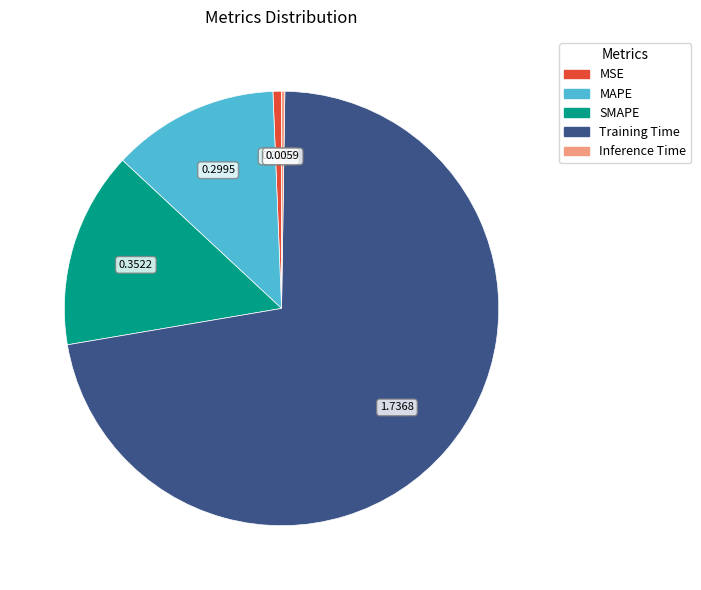

Which category accounts for the majority?

Training Time